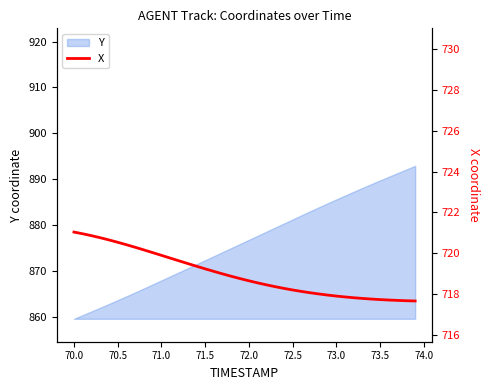

What is the smallest value displayed?

717.6